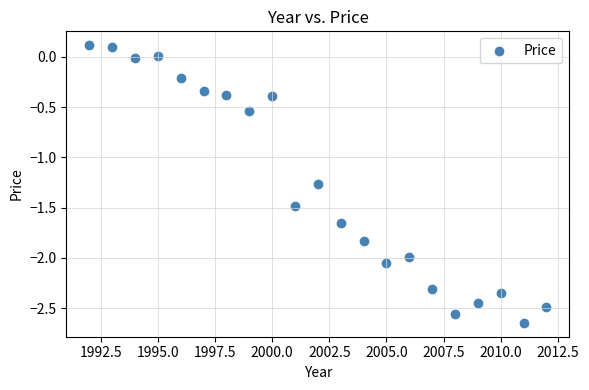

What is the range of Y values (max minus min)?

2.8